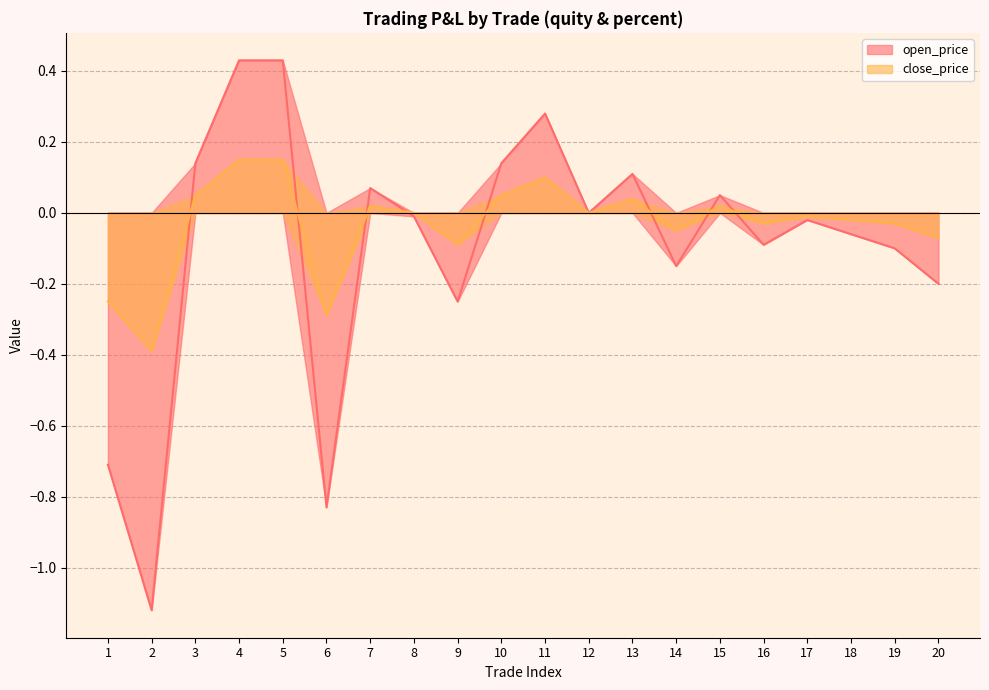

What is the value of the close_price point at the 11th from the left?

0.1